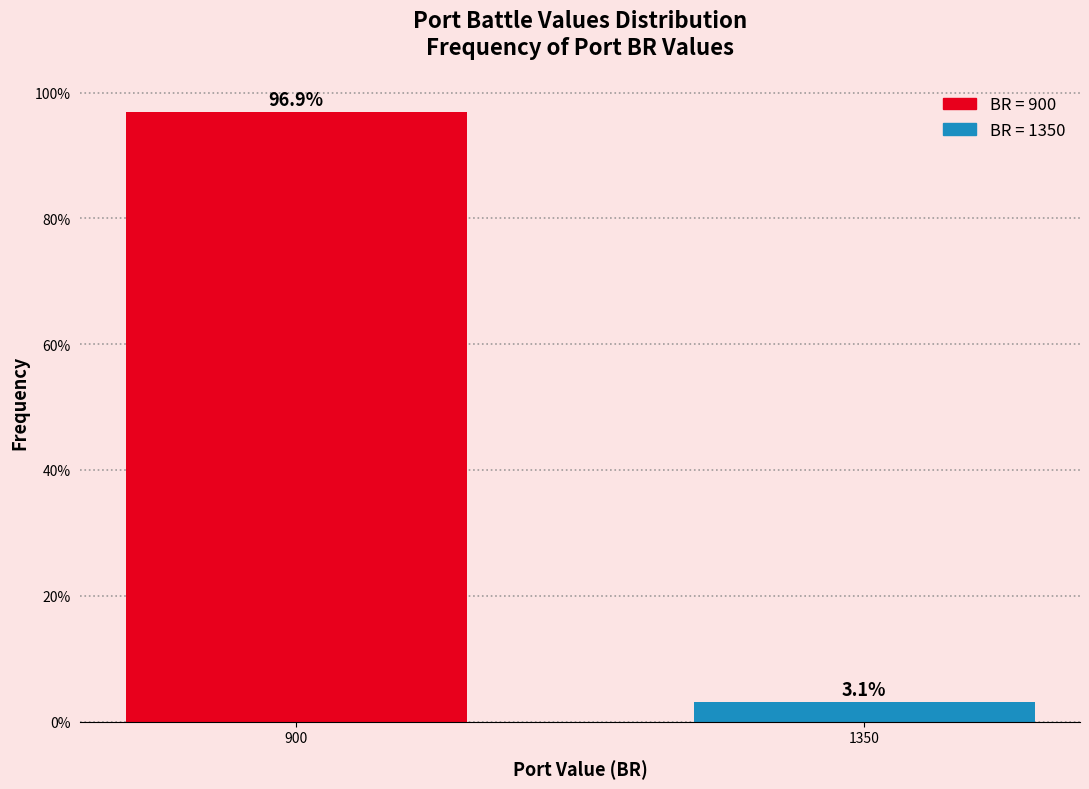

Reading left to right, transcribe all the data shown in this chart.

900=96.9	1350=3.1